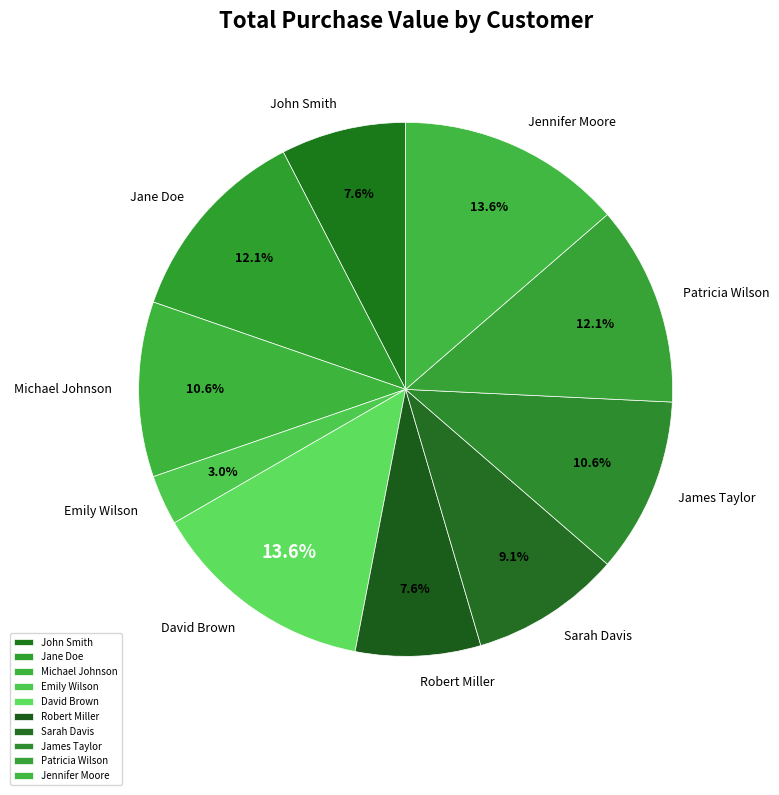

How many segments does this pie chart have?

10